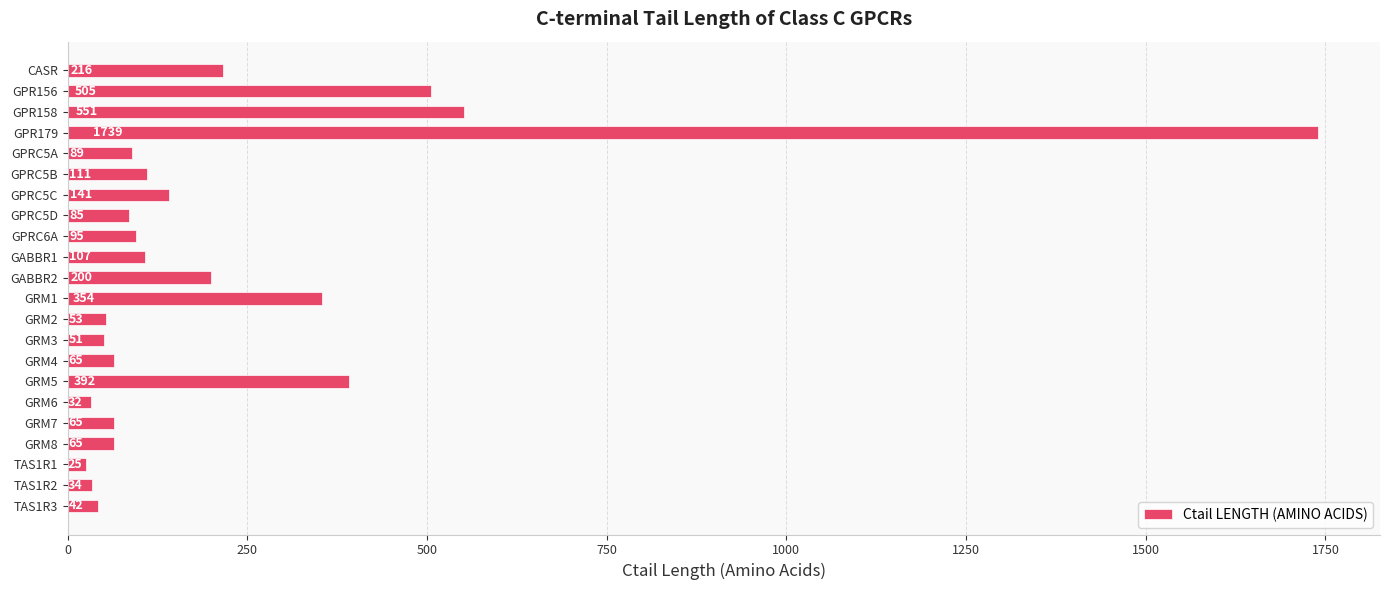

The chart shows a value of 32 at GRM6. True or false?

True